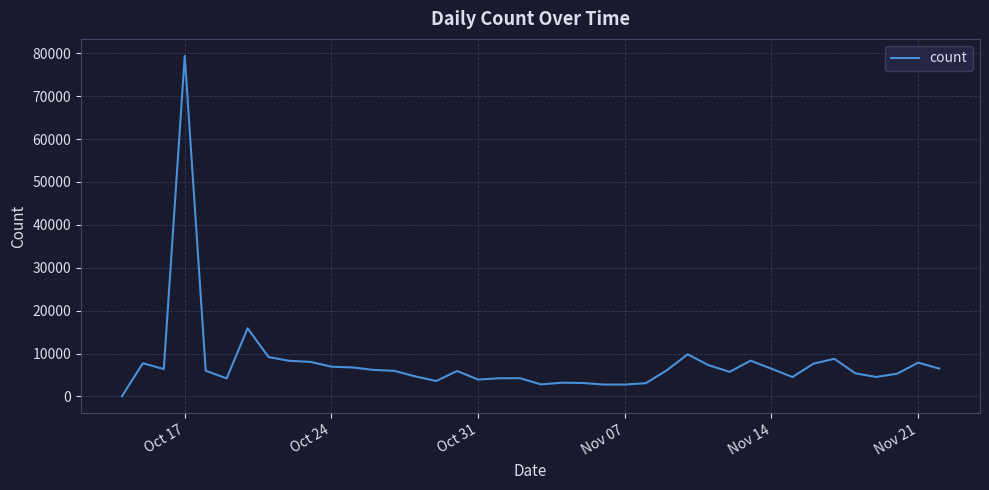

What is the greatest value displayed?

79384